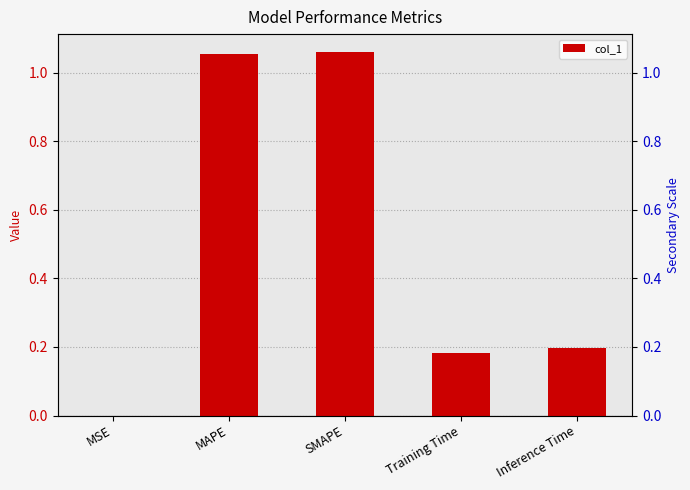

True or false: the data shows 0.3 at Training Time.

False